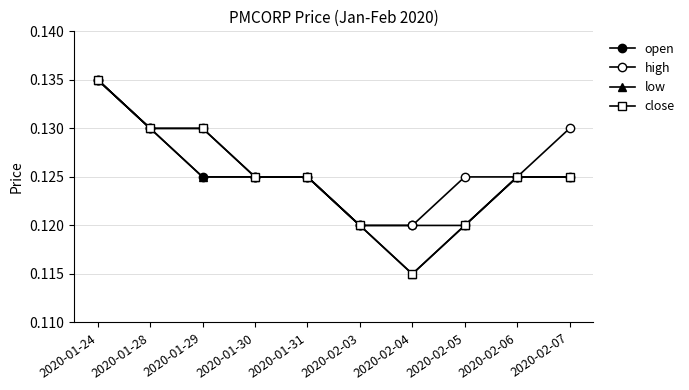

At which category is the sum across all series the highest?

2020-01-24